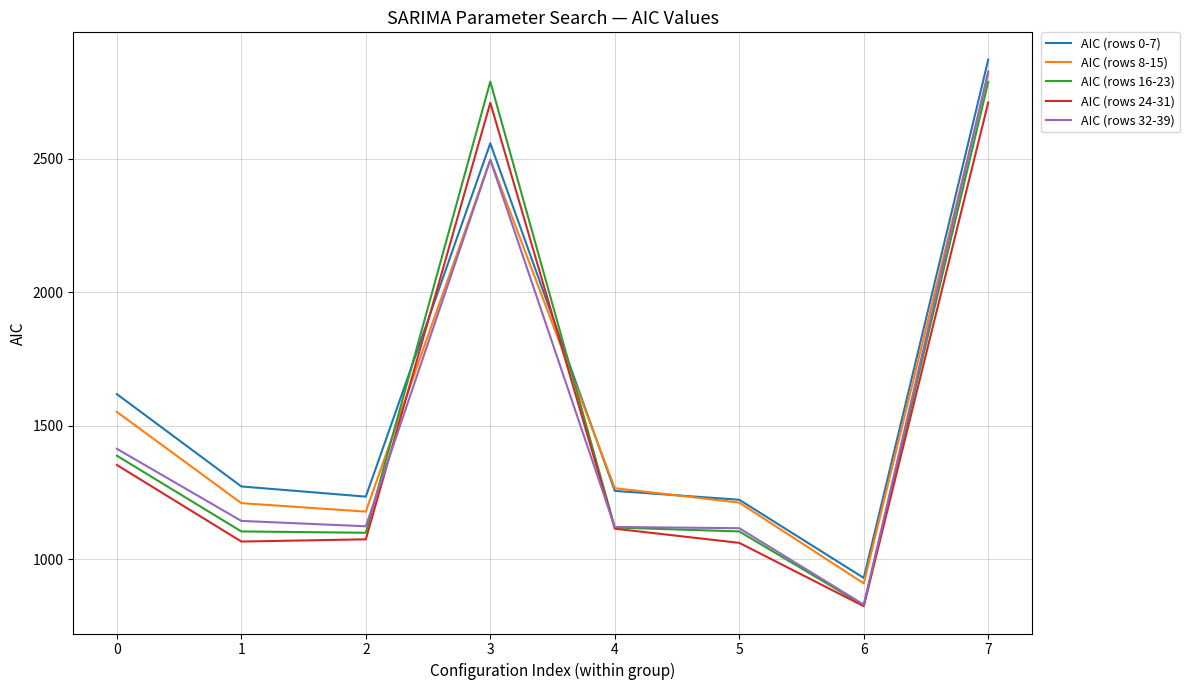

True or false: AIC (rows 8-15) and AIC (rows 16-23) cross at least once.

True